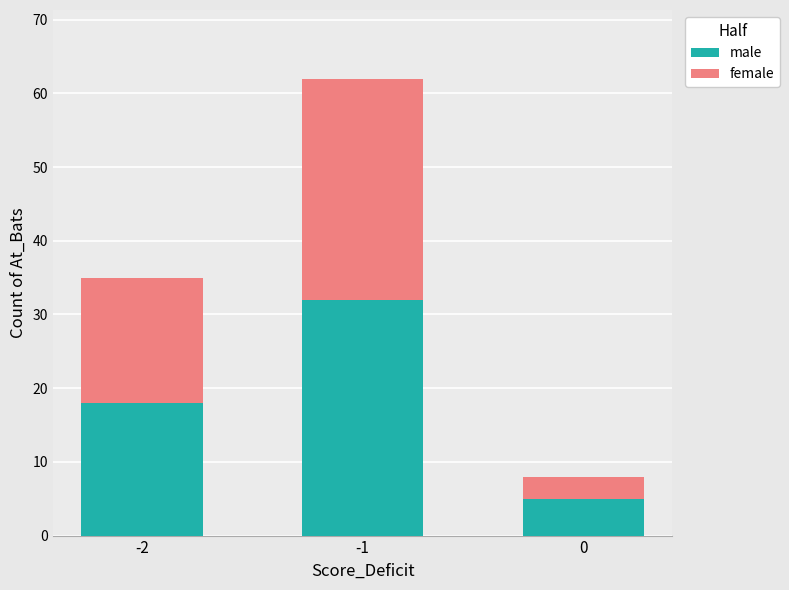

Reading left to right, transcribe the values for male.

-2=18	-1=32	0=5